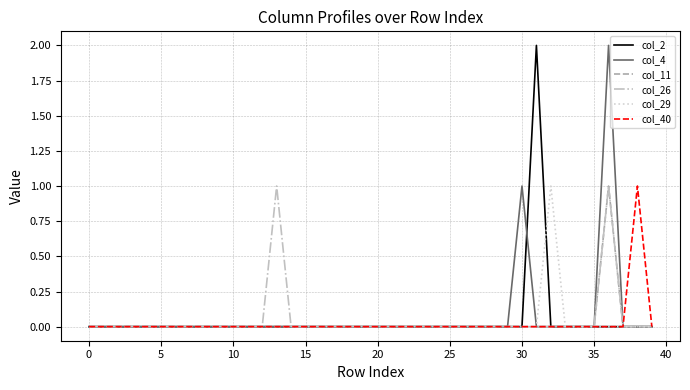

How many categories are shown in the chart?

40